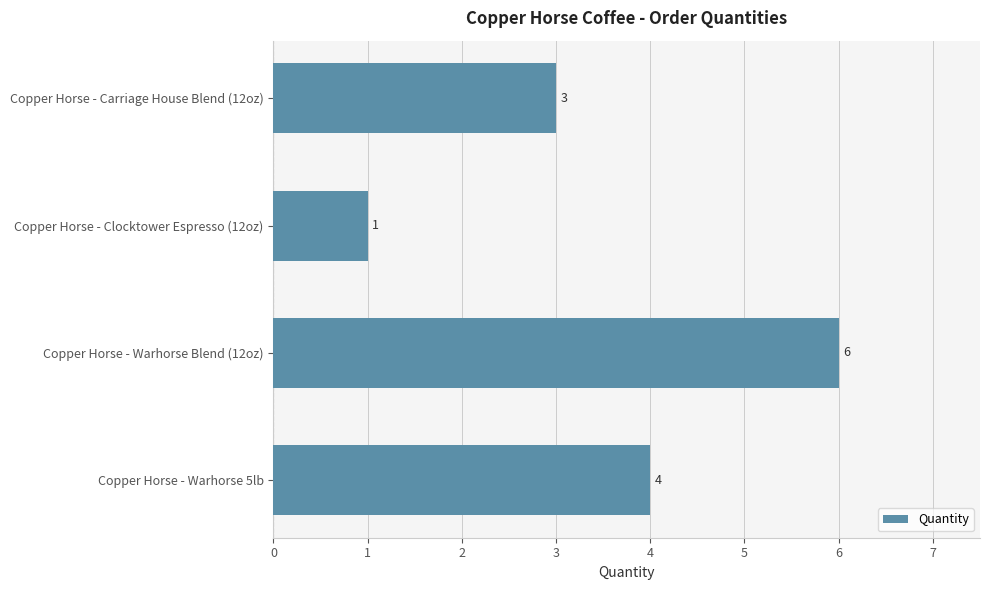

The chart shows a value of 3 at Copper Horse - Carriage House Blend (12oz). True or false?

True